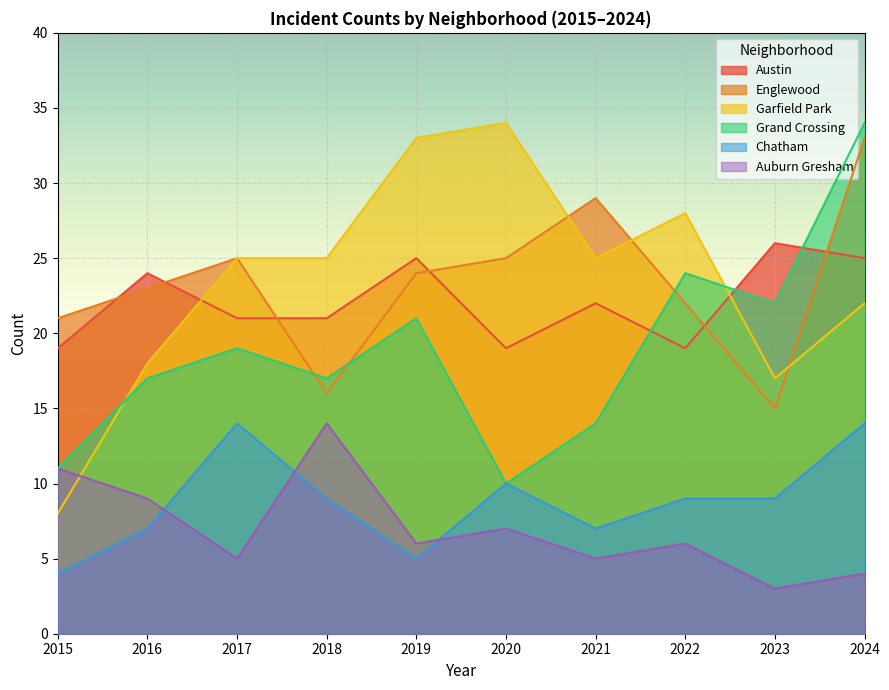

How many lines are shown in the chart?

6